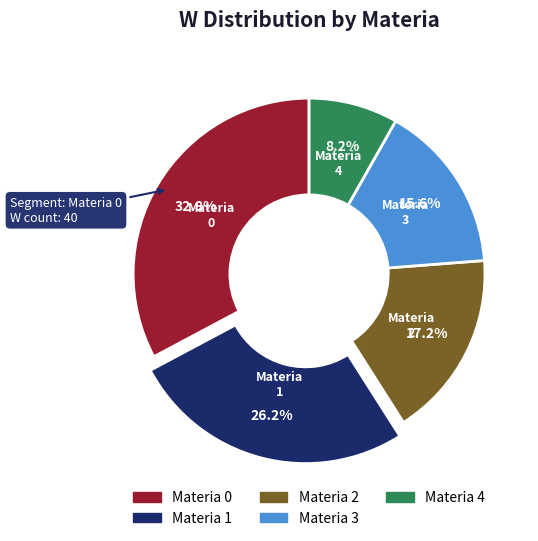

Combined, do Materia 4 and Materia 2 account for over 50%?

No